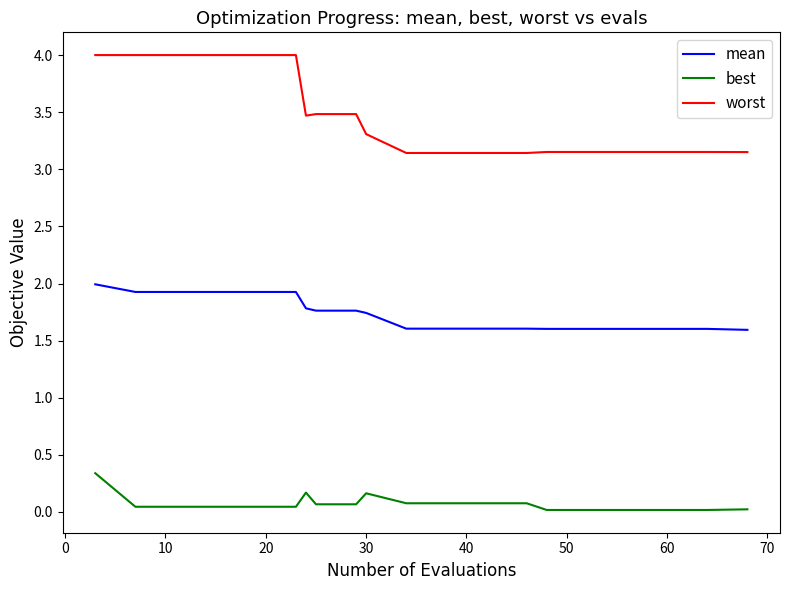

Which series has the largest total across all categories?

worst